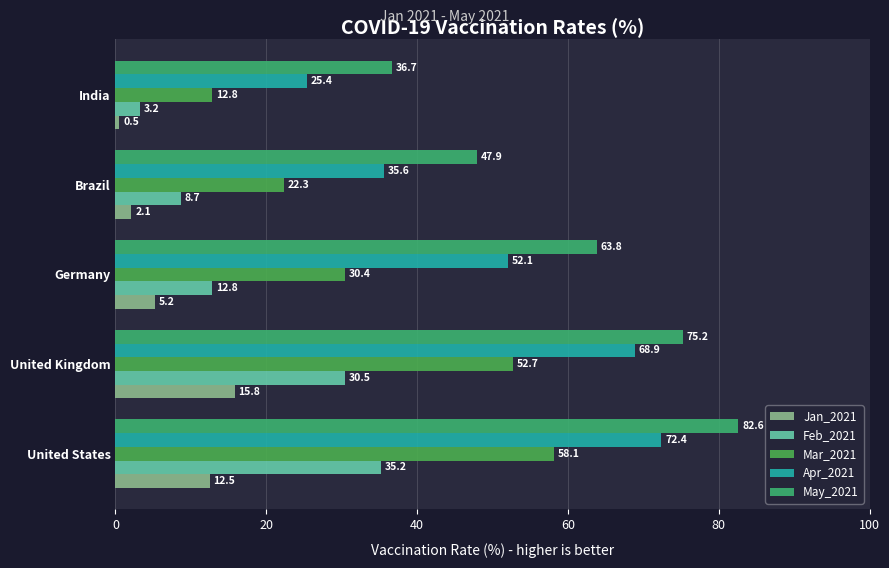

How many values in the Jan_2021 series are below 5?

2